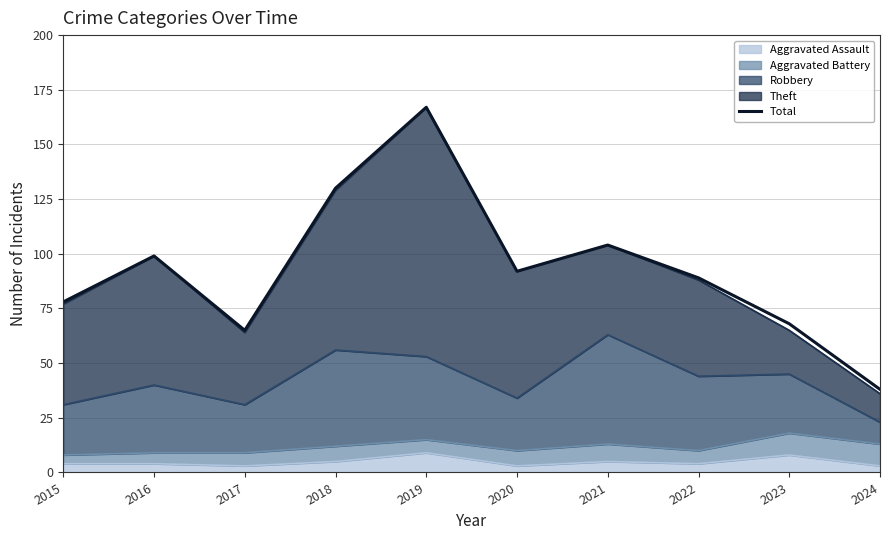

The value at 2015 is 112. True or false?

False